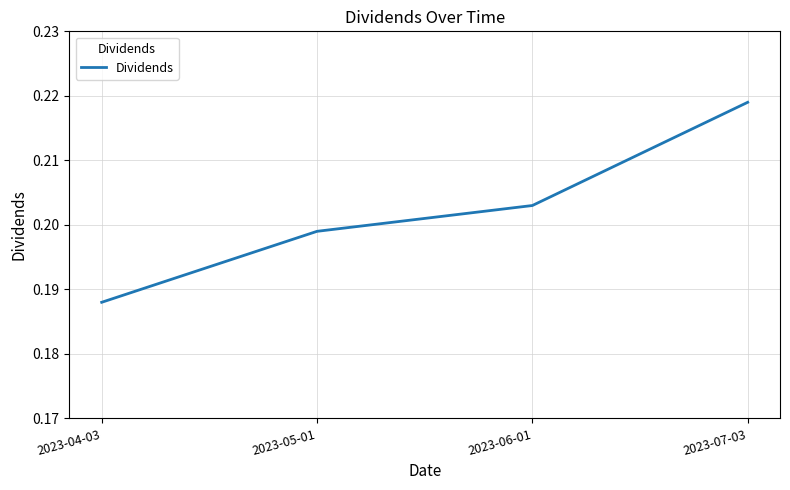

True or false: the data has more than 2 interior local peaks.

False